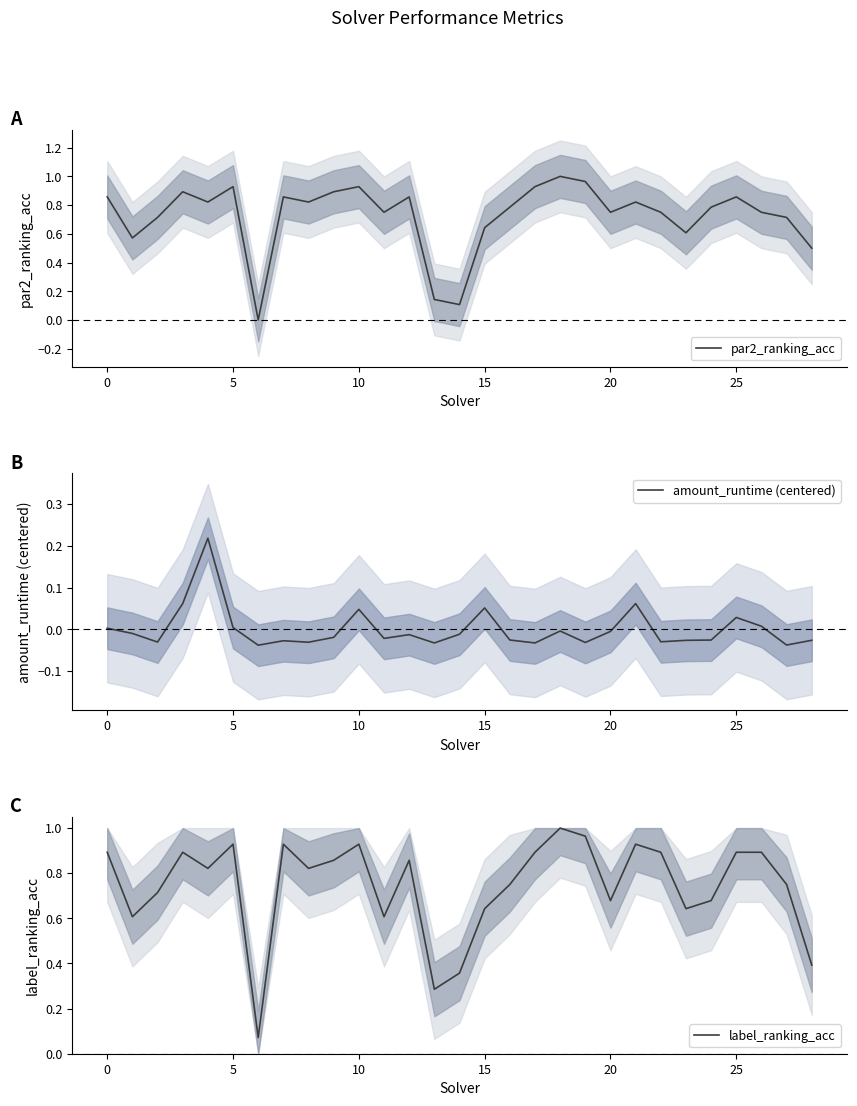

Which series has the largest total across all categories?

label_ranking_acc